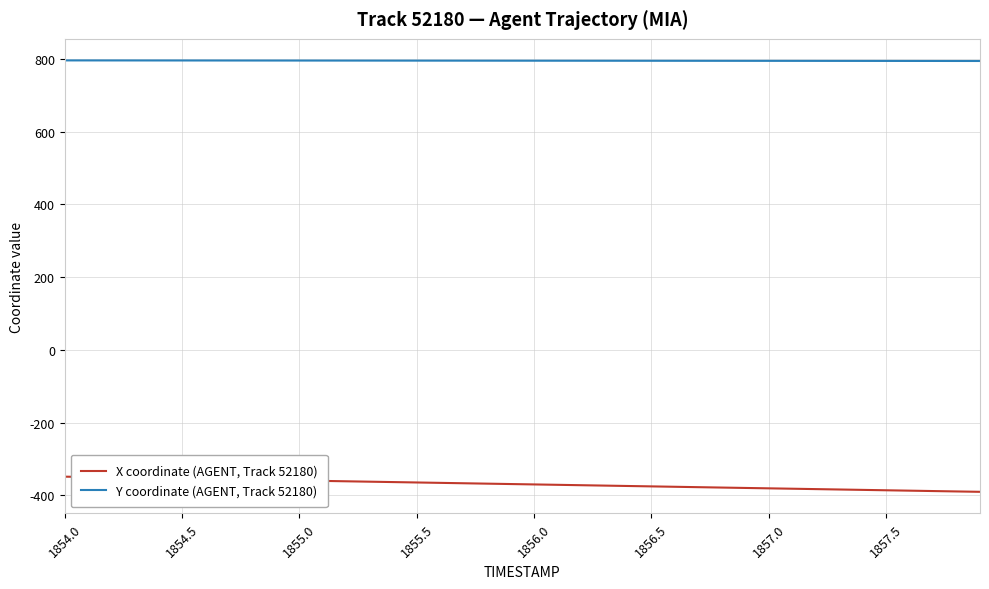

List the series in order of their overall mean, lowest first.

X coordinate (AGENT, Track 52180), Y coordinate (AGENT, Track 52180)